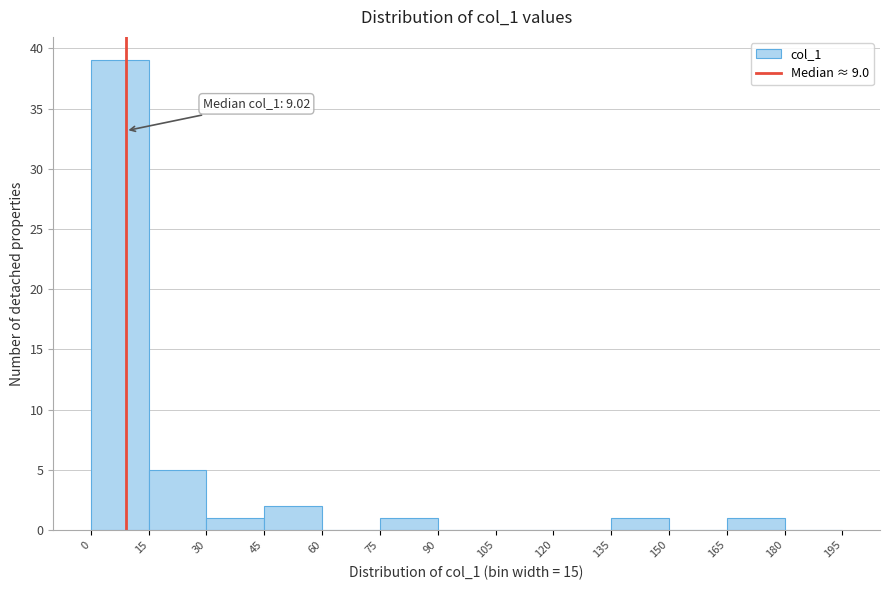

Which range on the x-axis has the tallest bar?

0 to 15